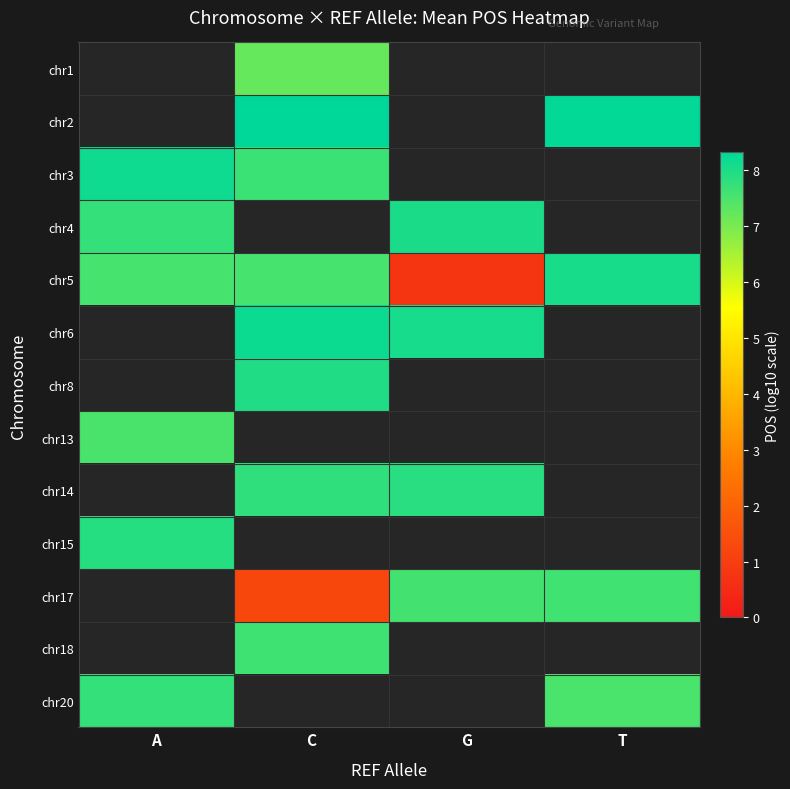

At G, list the series in order from largest to smallest.

chr1, chr2, chr3, chr6, chr4, chr8, chr13, chr14, chr15, chr17, chr18, chr20, chr5